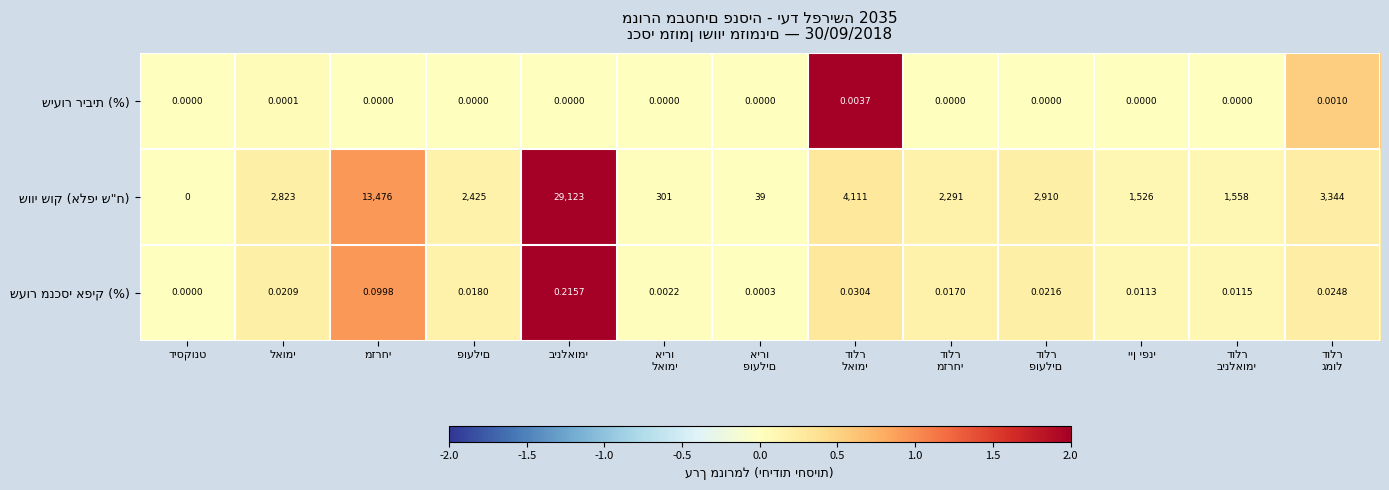

Which series changed the most between דיסקונט and דולר גמול?

שיעור ריבית (%)